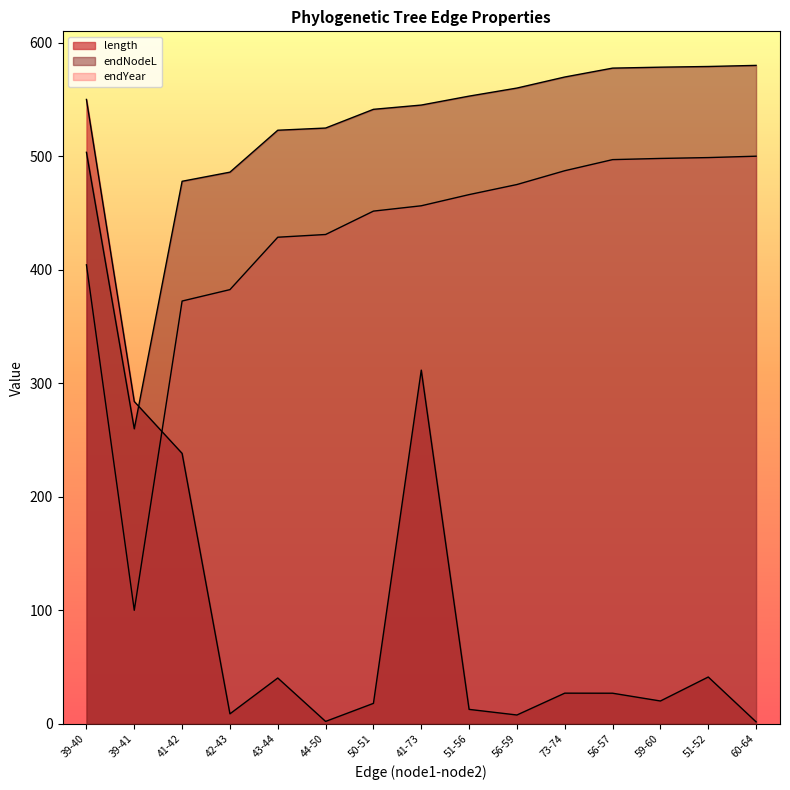

Which category has the lowest value in the endNodeL series?

39-41